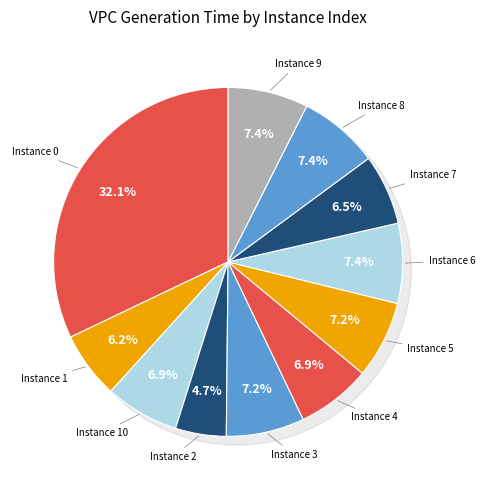

Is it true that 10 is 7% of the pie?

True